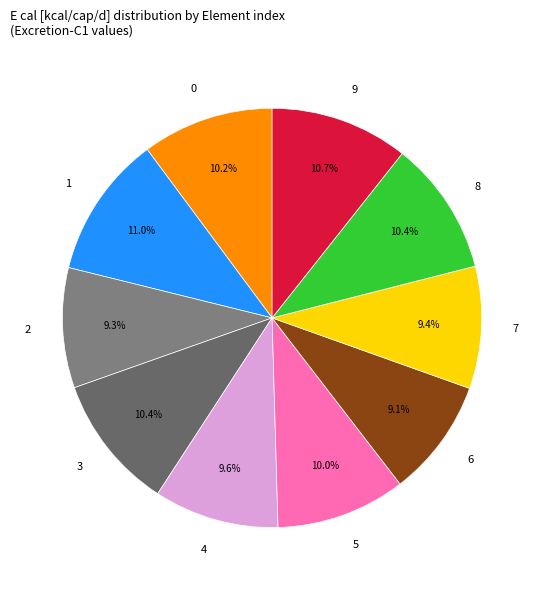

Between 3 and 2, which is larger?

3